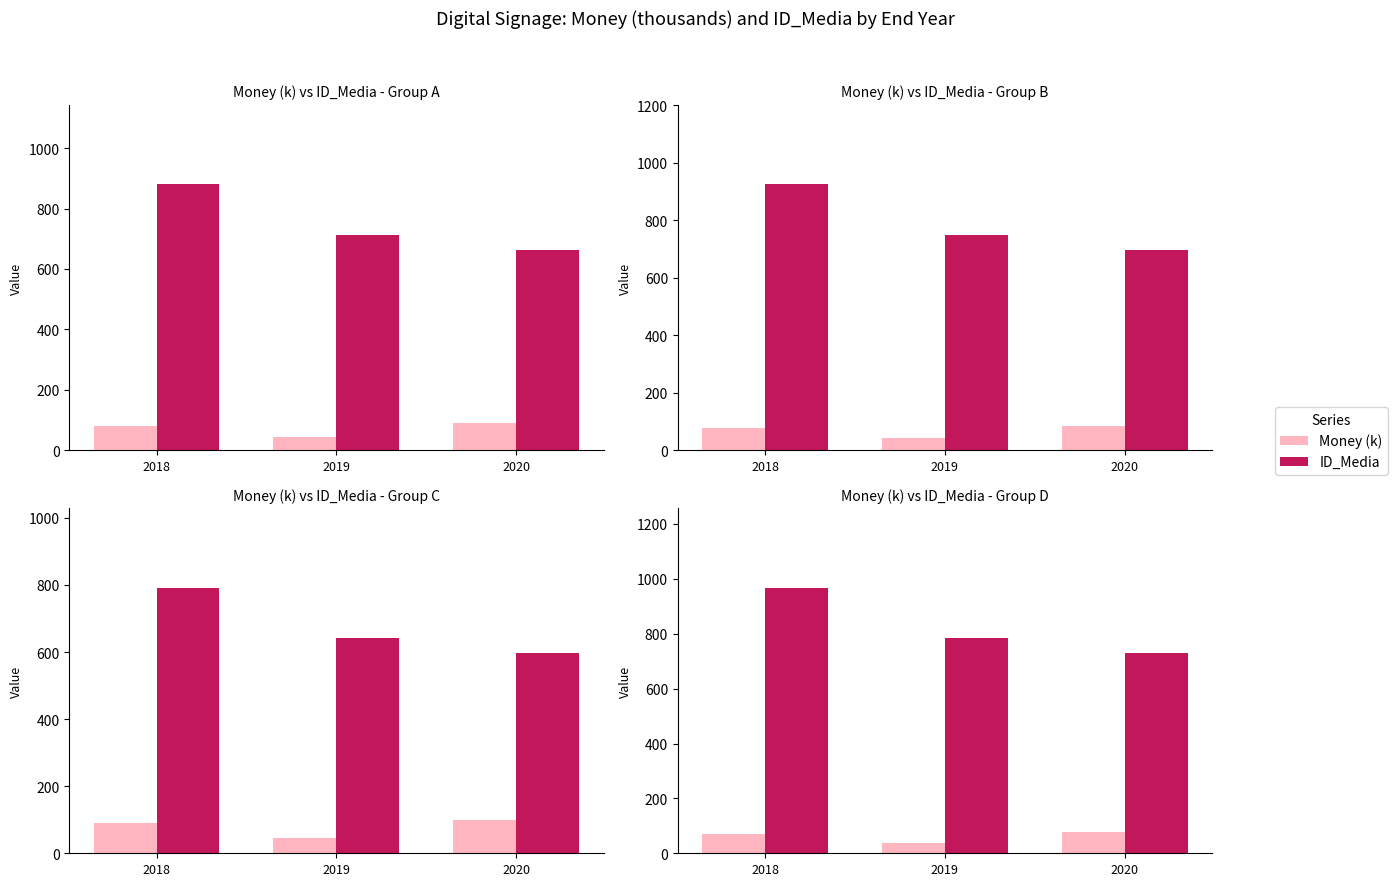

How many groups of bars are there?

3